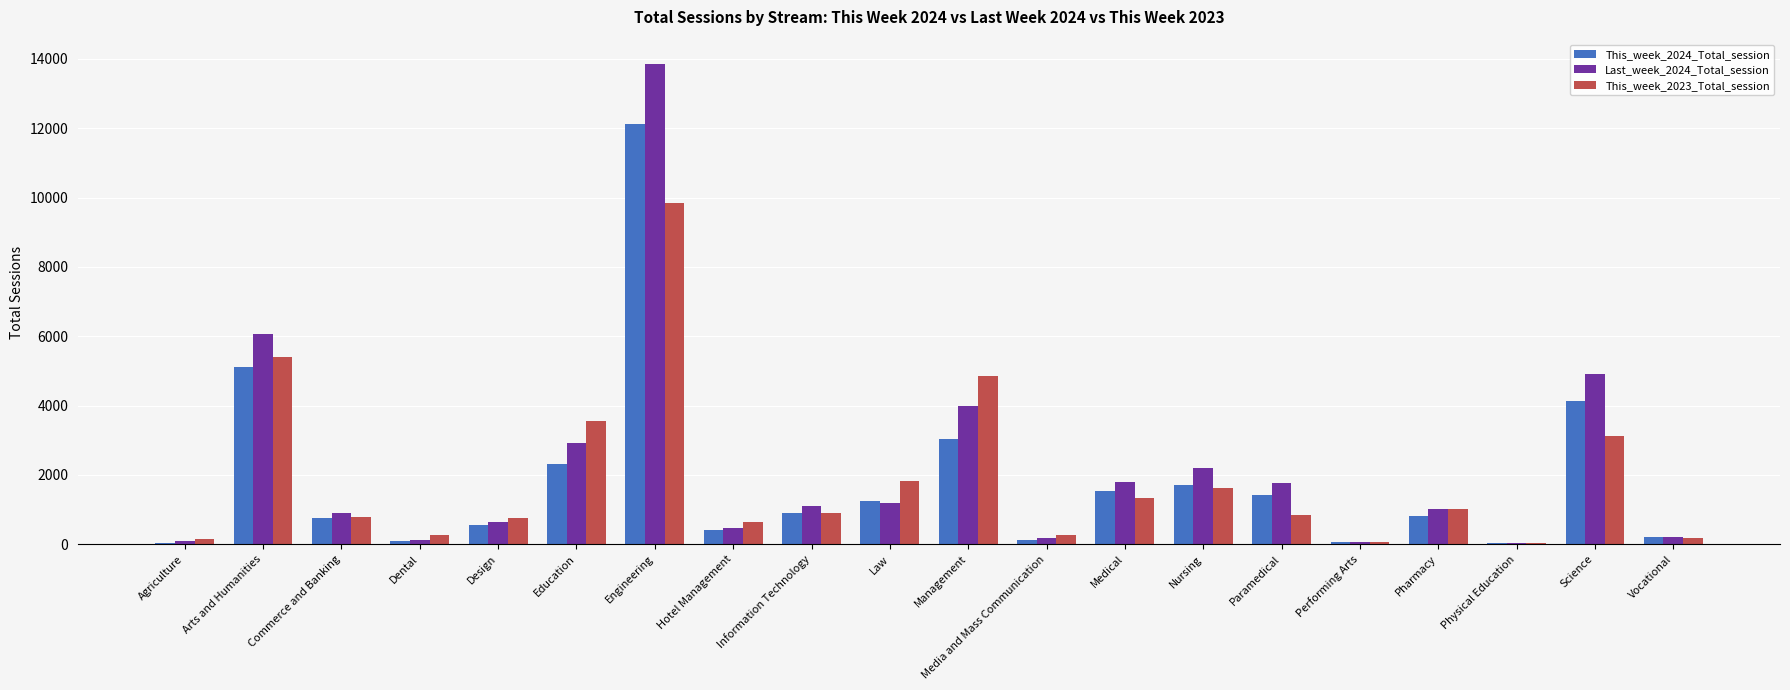

At which category is the sum across all series the highest?

Engineering